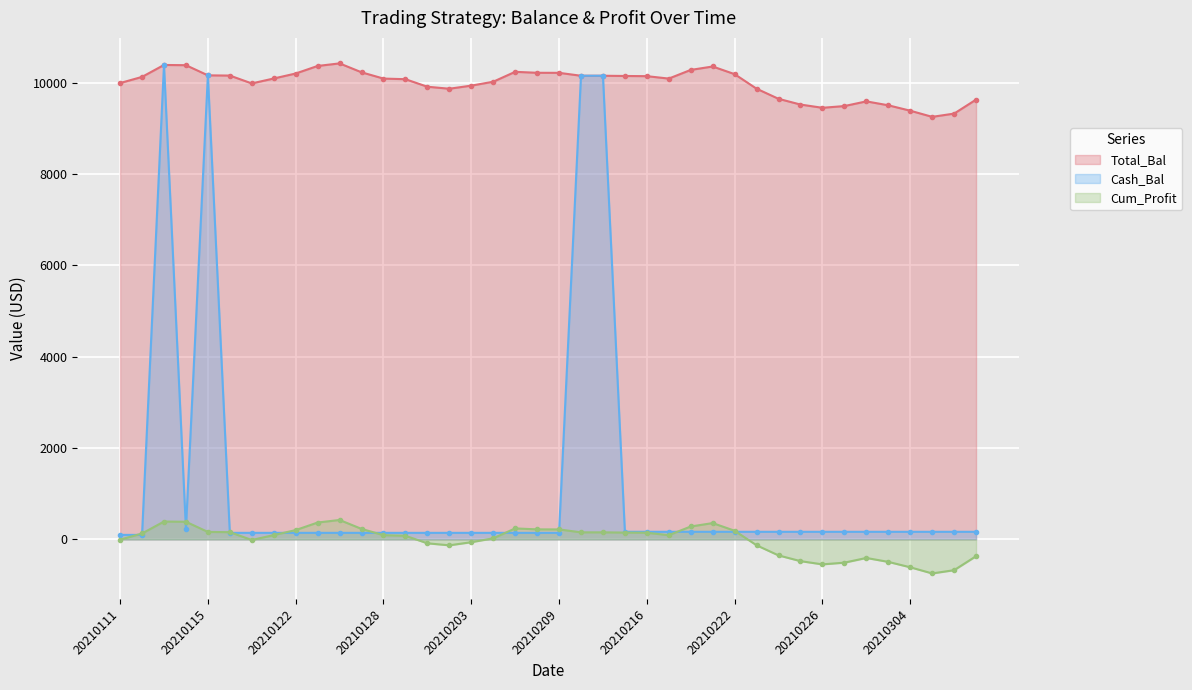

True or false: Total_Bal and Cash_Bal intersect in this chart.

True